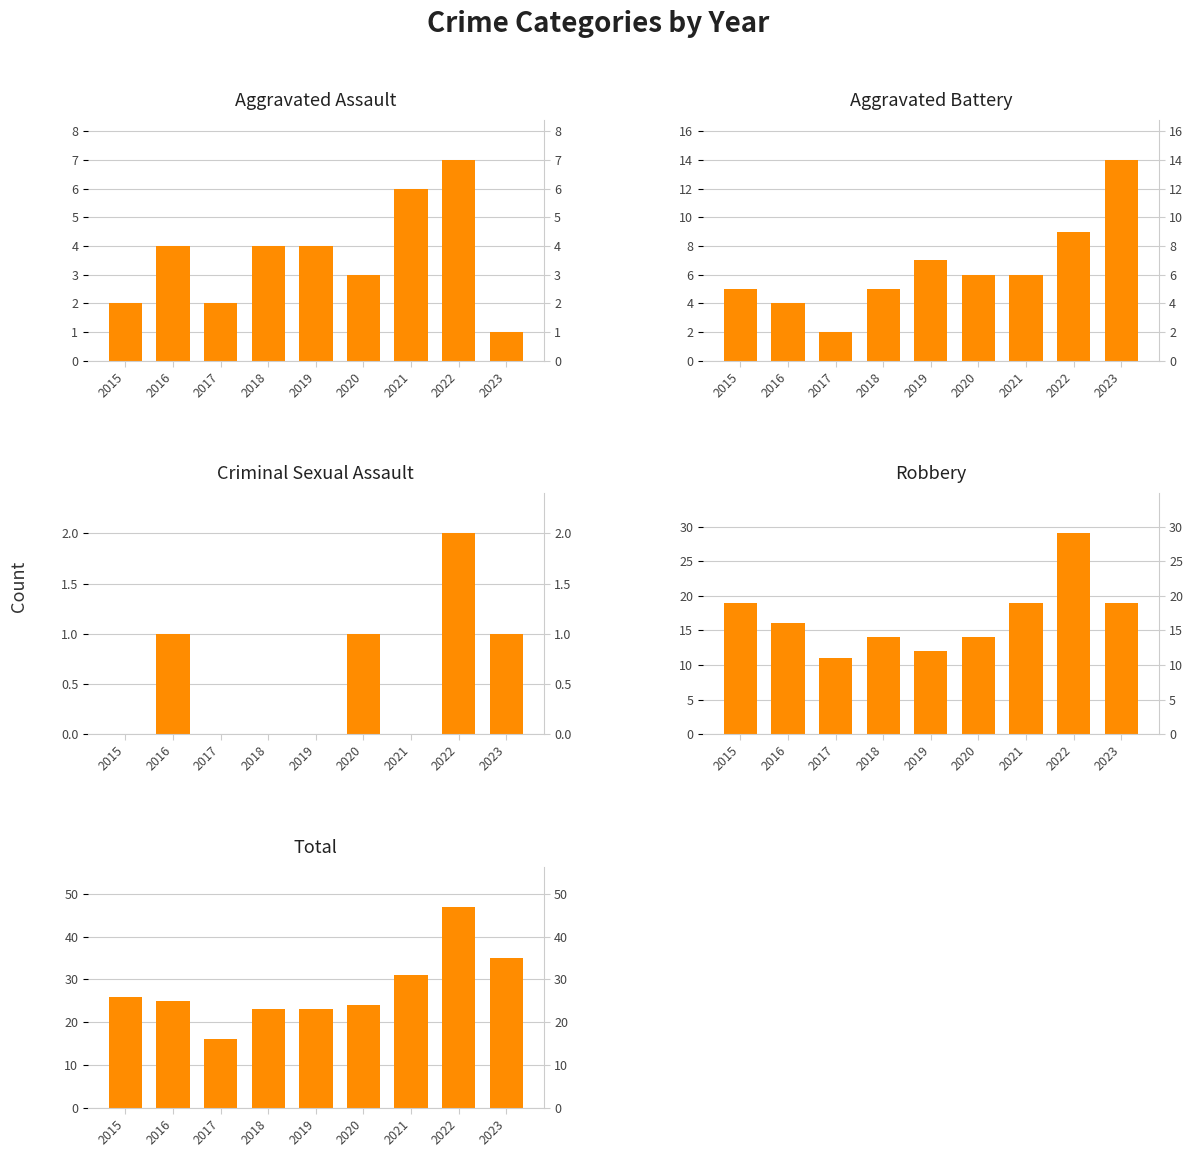

Reading left to right, list all the values displayed in this chart.

Aggravated Assault: 2	4	2	4	4	3	6	7	1
Aggravated Battery: 5	4	2	5	7	6	6	9	14
Criminal Sexual Assault: 0	1	0	0	0	1	0	2	1
Robbery: 19	16	11	14	12	14	19	29	19
Total: 26	25	16	23	23	24	31	47	35